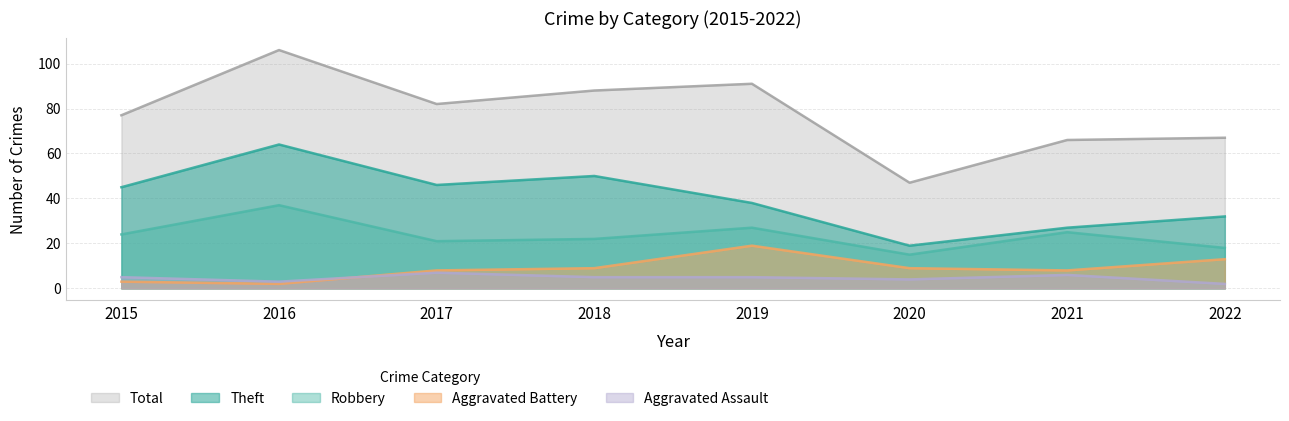

True or false: Aggravated Battery and Theft cross at least once.

False